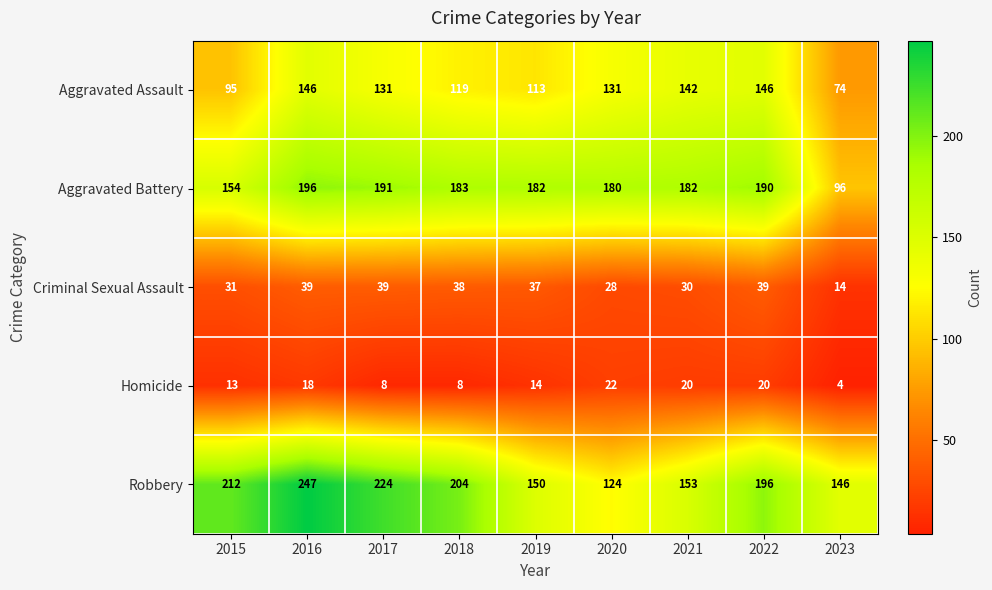

The Aggravated Assault series shows 74 at 2019. True or false?

False